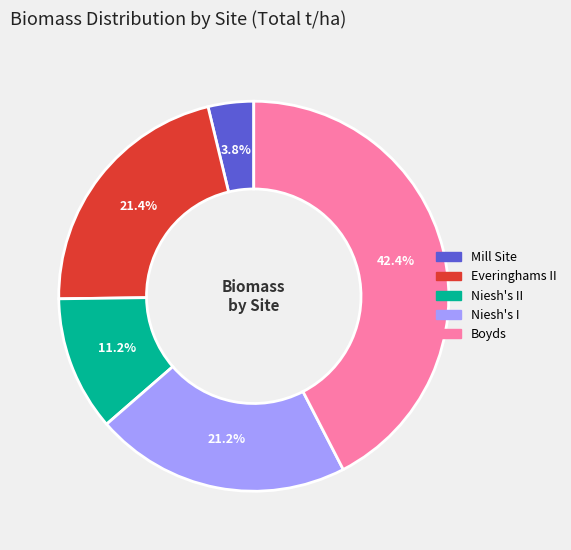

Does any single category account for the majority?

No